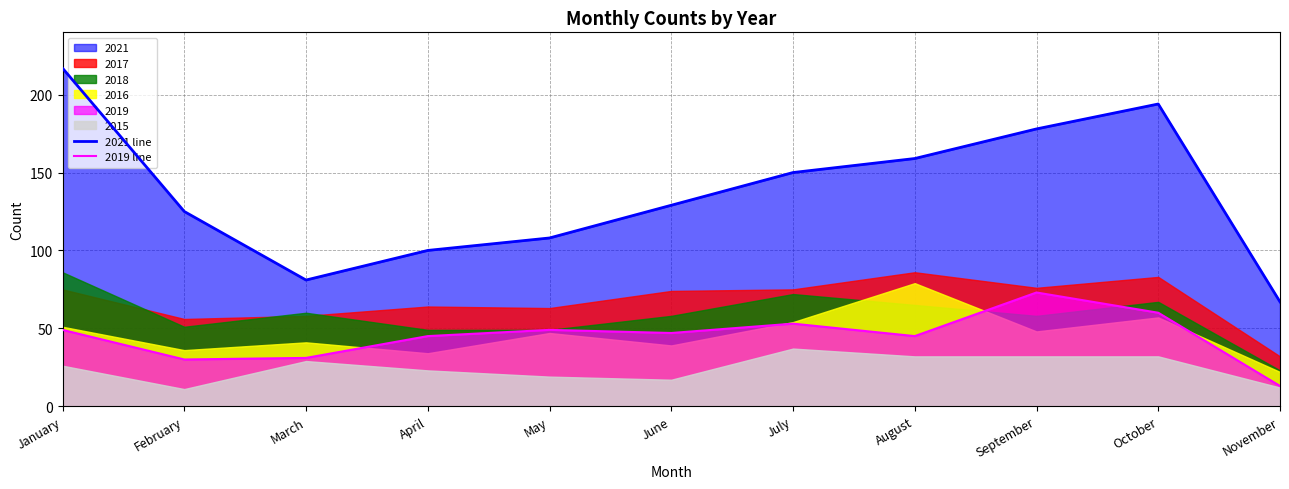

The value of 2019 line at April is 14. True or false?

False